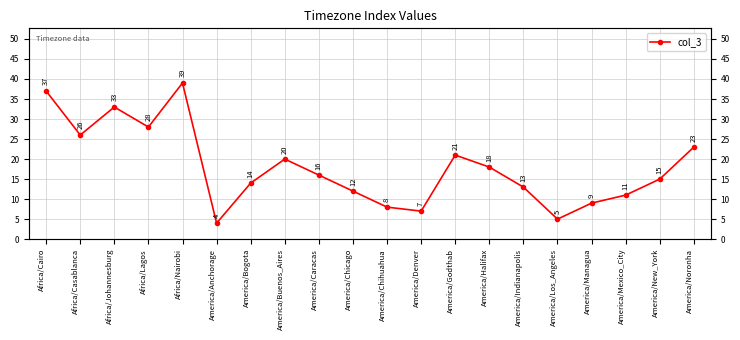

What is the sum of the values at America/Bogota and America/Anchorage?

18